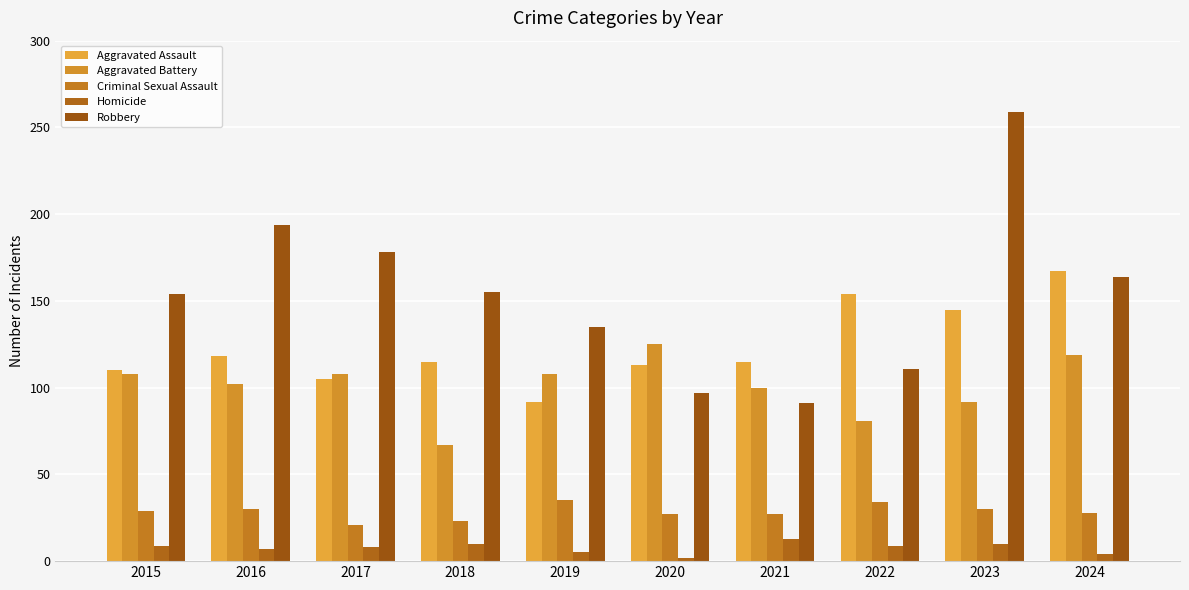

Reading left to right, what are all the values shown in this chart?

Aggravated Assault: 2015=110	2016=118	2017=105	2018=115	2019=92	2020=113	2021=115	2022=154	2023=145	2024=167
Aggravated Battery: 2015=108	2016=102	2017=108	2018=67	2019=108	2020=125	2021=100	2022=81	2023=92	2024=119
Criminal Sexual Assault: 2015=29	2016=30	2017=21	2018=23	2019=35	2020=27	2021=27	2022=34	2023=30	2024=28
Homicide: 2015=9	2016=7	2017=8	2018=10	2019=5	2020=2	2021=13	2022=9	2023=10	2024=4
Robbery: 2015=154	2016=194	2017=178	2018=155	2019=135	2020=97	2021=91	2022=111	2023=259	2024=164